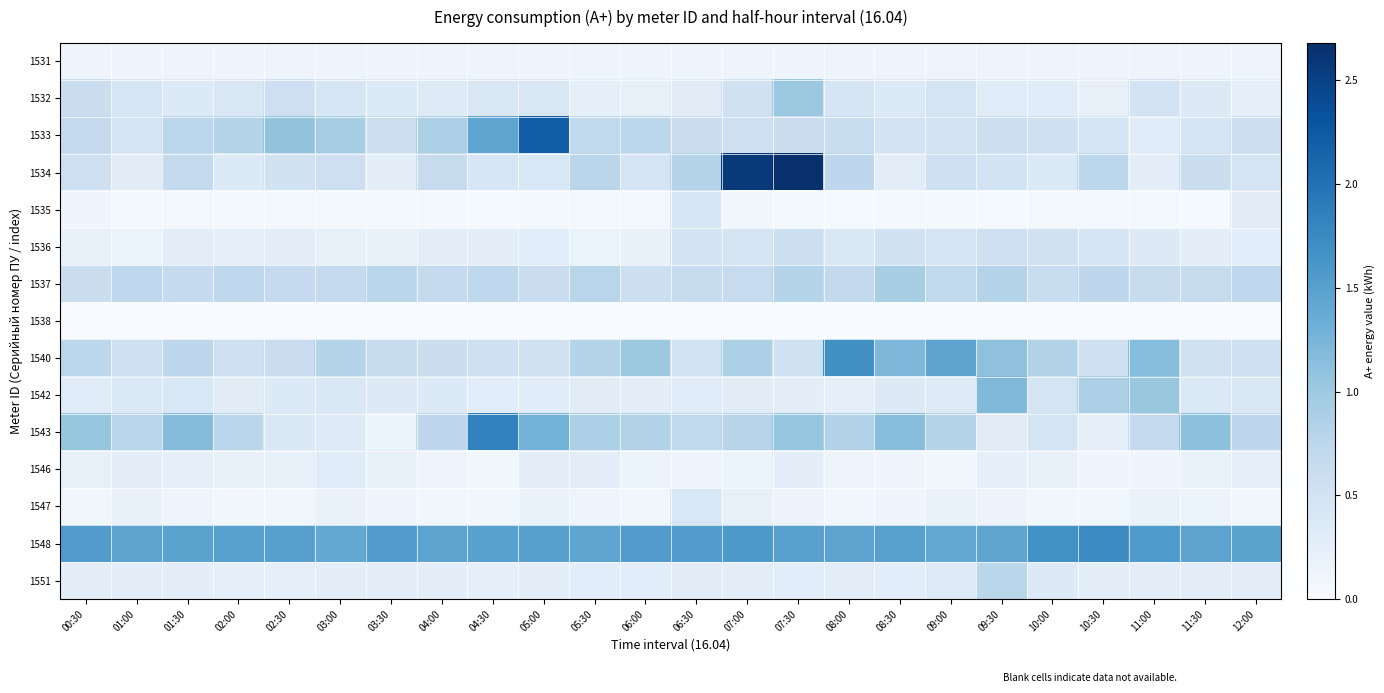

Between 00:30 and 09:30, which is larger?

00:30